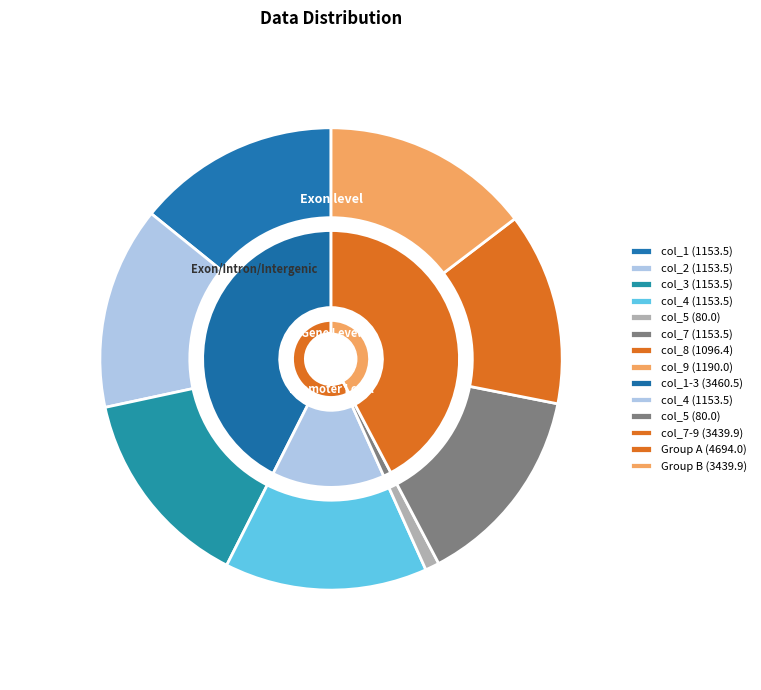

How many segments does this pie chart have?

8